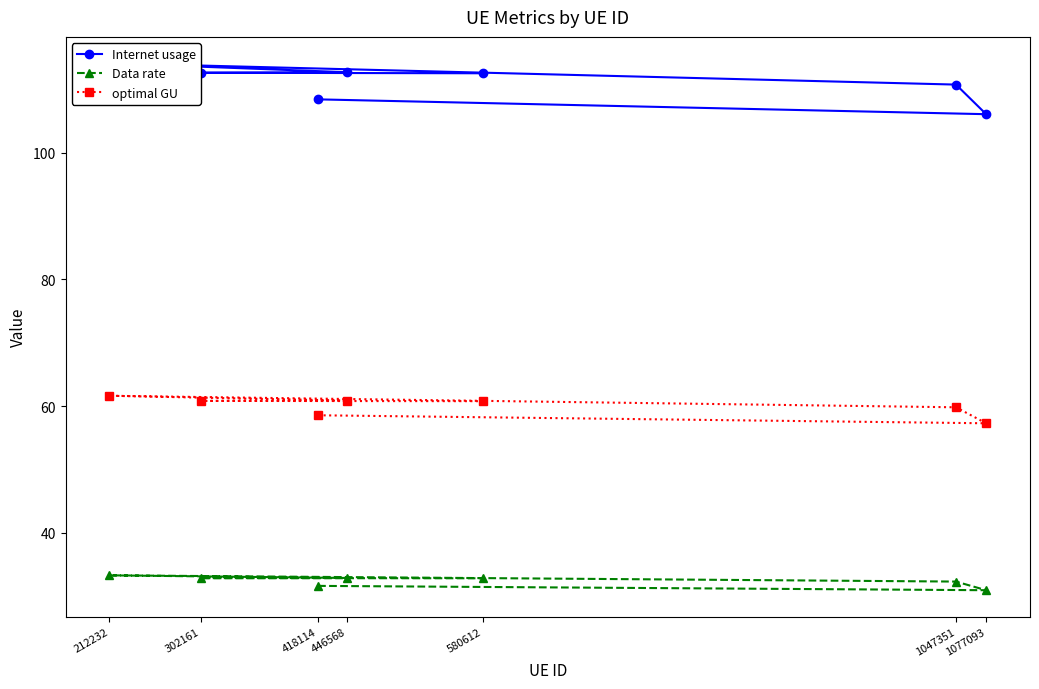

At which label is Internet usage closest to 110?

1047351